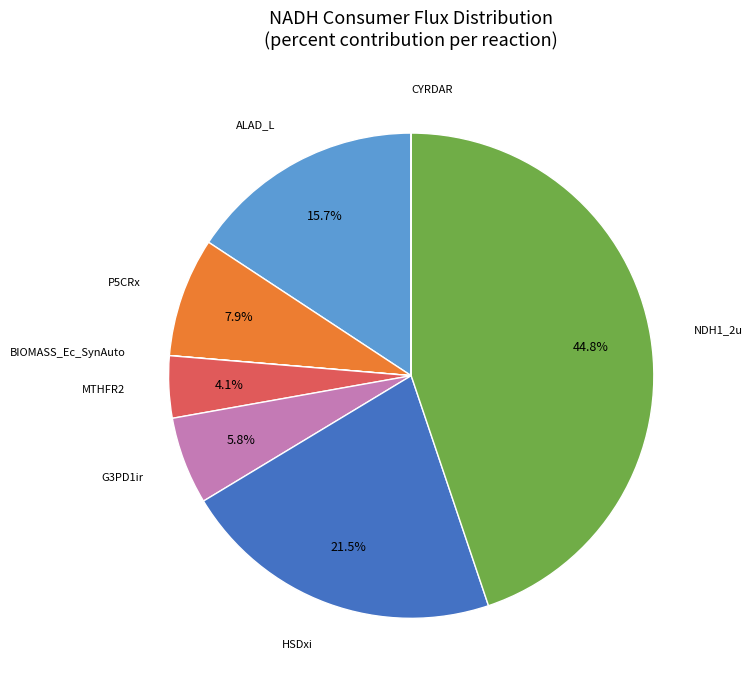

Is there a majority slice in this chart?

No